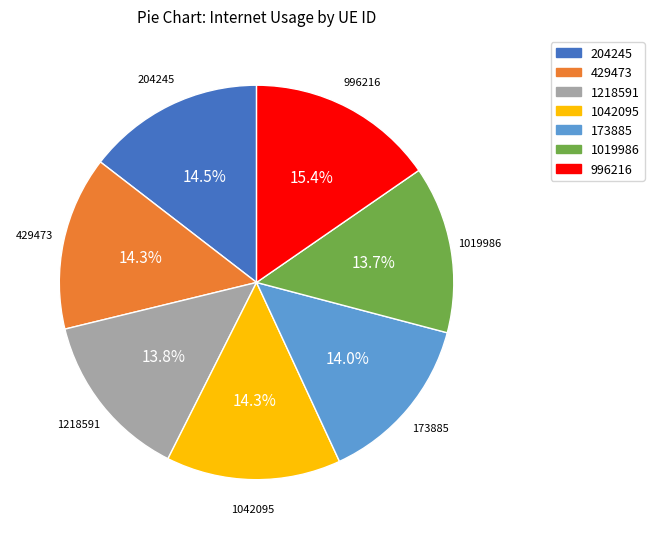

Is there a majority slice in this chart?

No